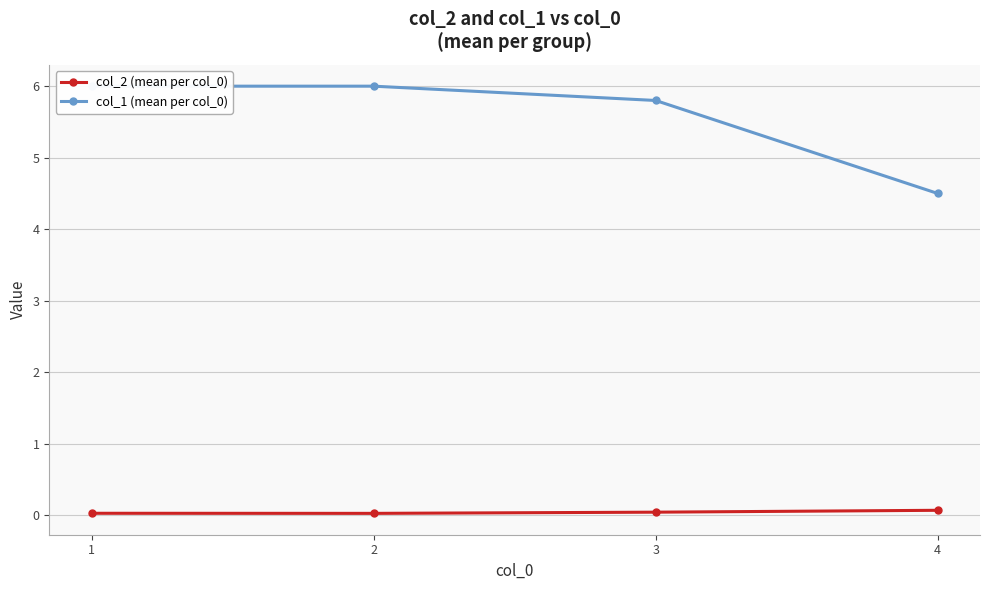

What is the value of the col_1 (mean per col_0) point at the 3rd from the left?

5.8